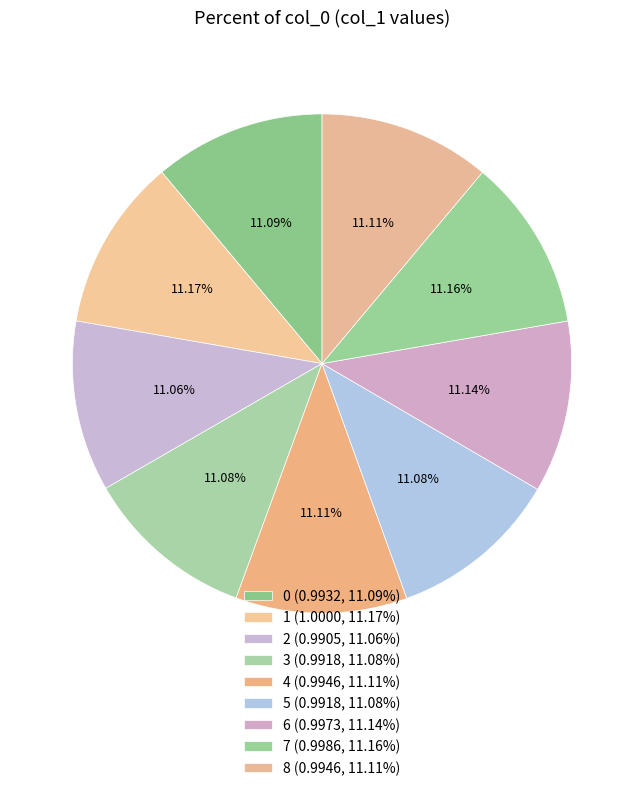

Which category has the smallest portion of the pie?

2